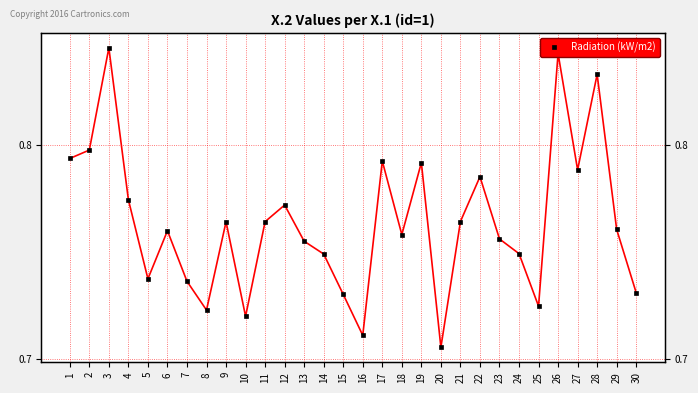

List the labels in order of value, smallest first.

20, 16, 10, 8, 25, 15, 30, 7, 5, 14, 24, 13, 23, 18, 6, 29, 9, 11, 21, 12, 4, 22, 27, 19, 17, 1, 2, 28, 26, 3